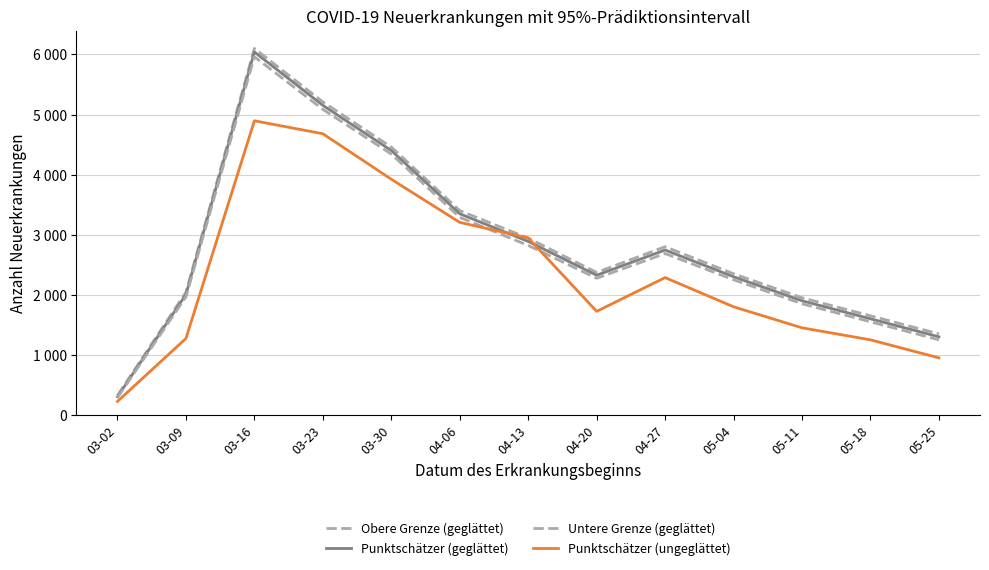

What is the average value of the Punktschätzer (geglättet) series?

2793